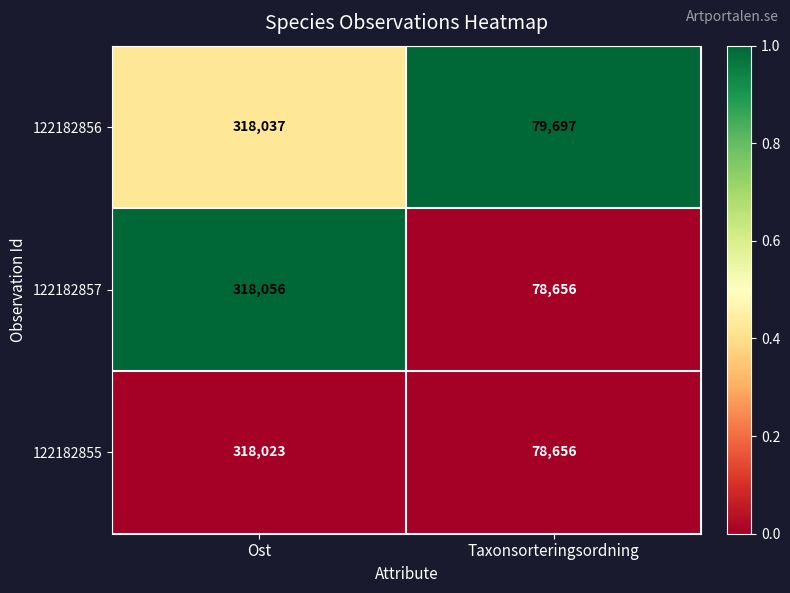

Between Ost and Taxonsorteringsordning, which series saw the biggest shift?

122182857